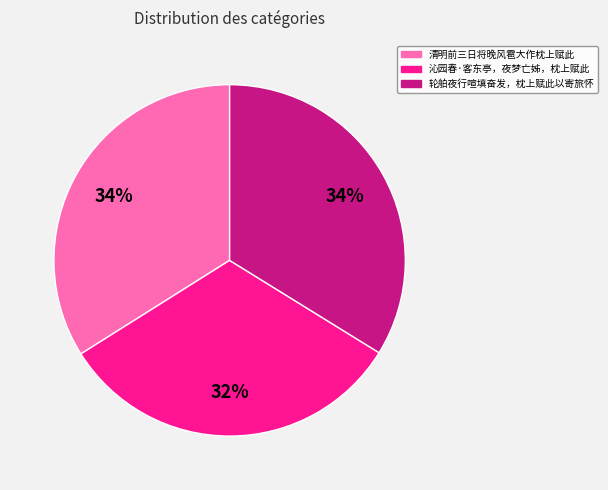

To the nearest percent, what is the difference between the largest and smallest slice percentages?

2%